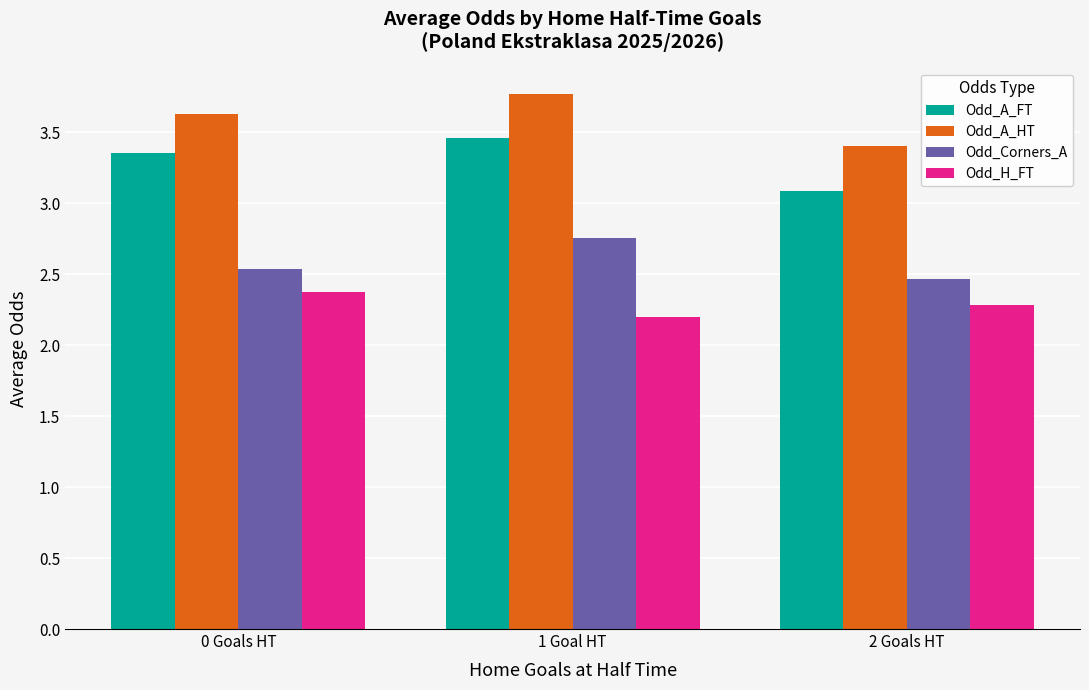

What is the value of the Odd_H_FT bar at the 2nd from the left?

2.2